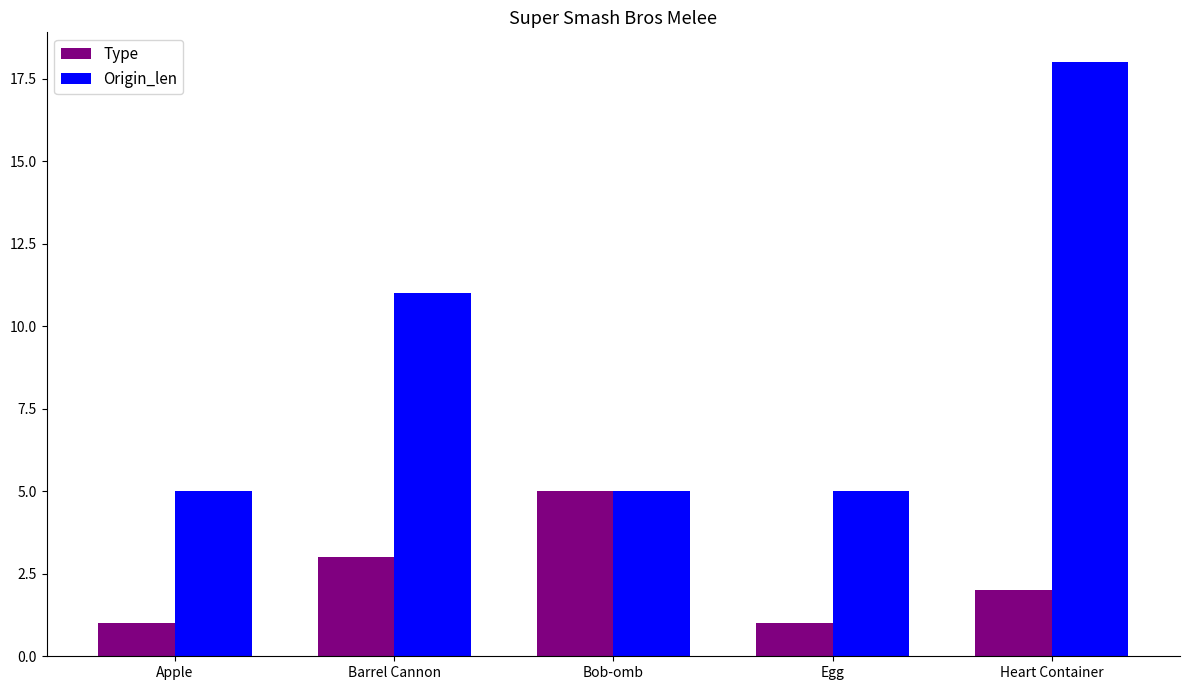

The Origin_len series shows 18 at Heart Container. True or false?

True